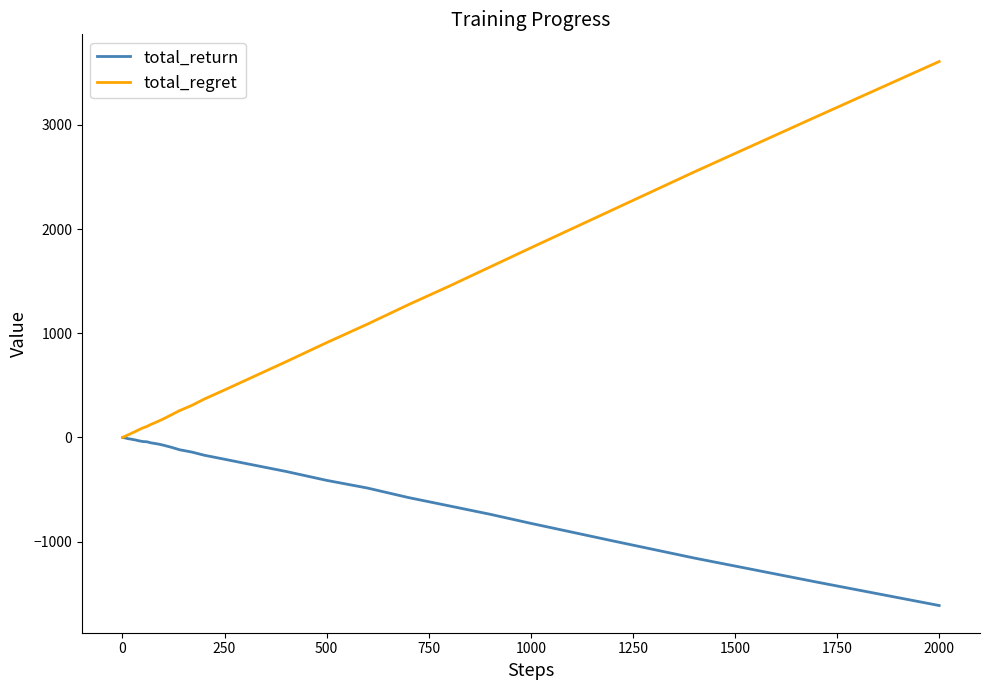

Rank the series by their maximum value, from lowest to highest.

total_return, total_regret